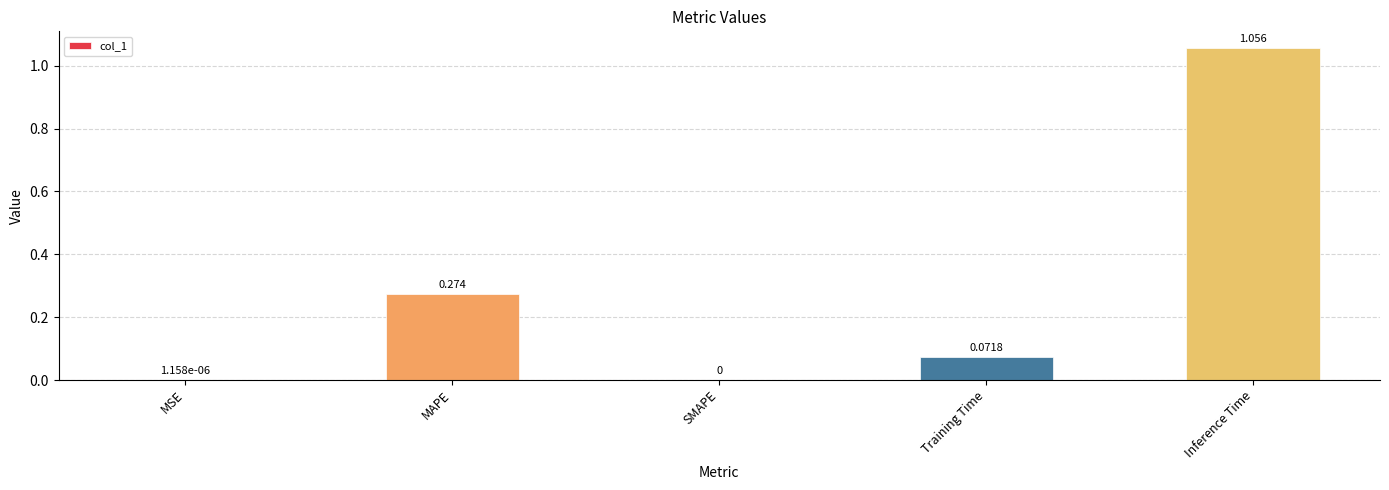

What is the sum of all values?

1.4